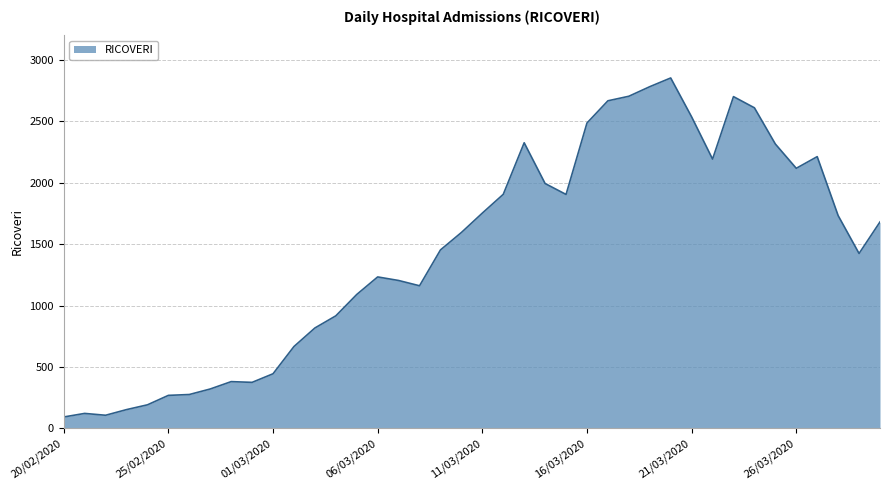

What is the smallest value displayed?

92